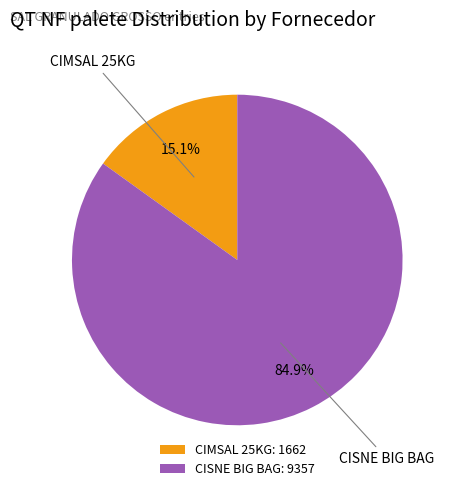

What is the ratio of the value at CISNE BIG BAG to the value at CIMSAL 25KG?

5.6